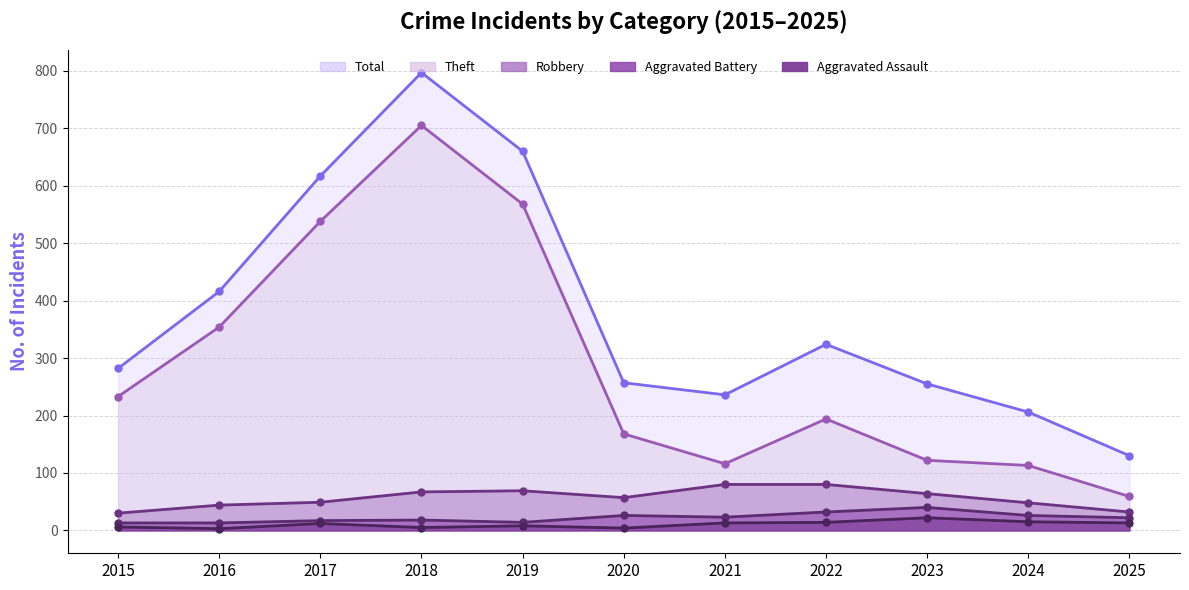

Rank the series by their maximum value, from highest to lowest.

Total, Theft, Robbery, Aggravated Battery, Aggravated Assault